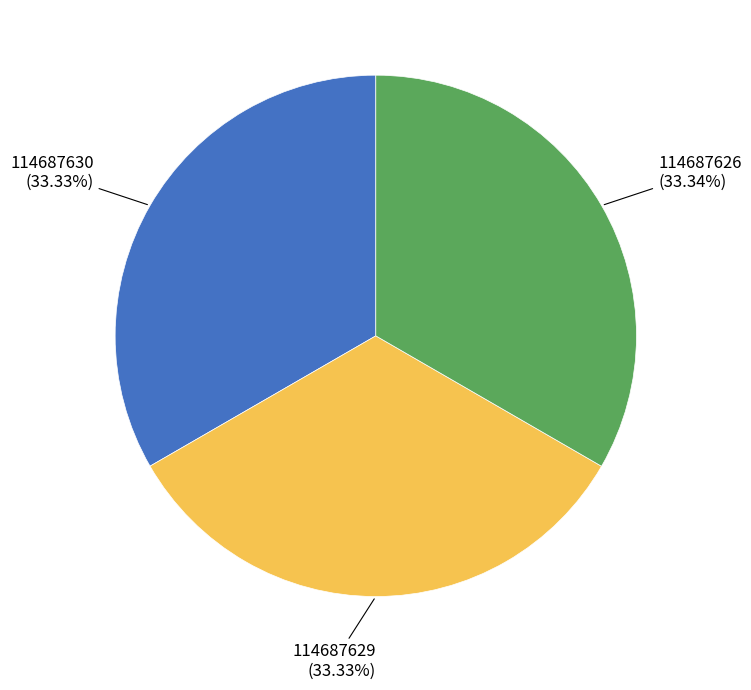

Approximately how many times larger is the value at 114687630 compared to 114687629?

1.0